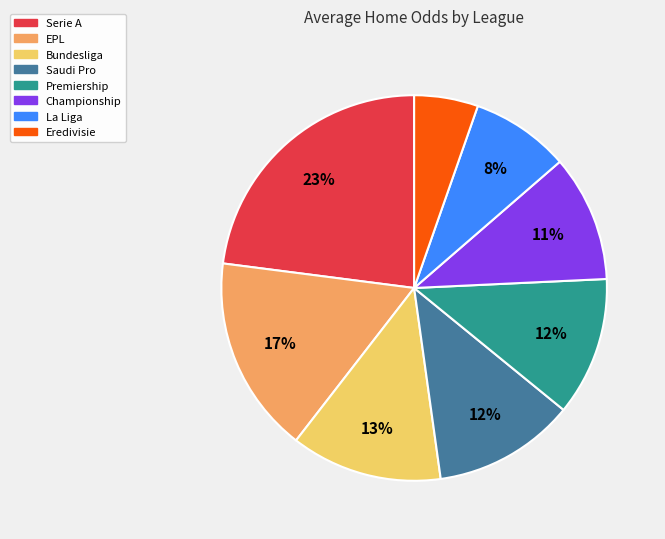

How many slices are in this pie chart?

8